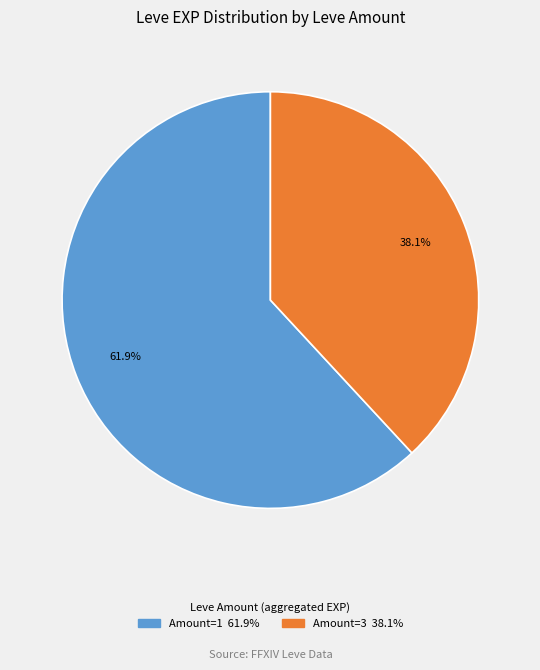

Is there any slice that represents more than half of the pie?

Yes